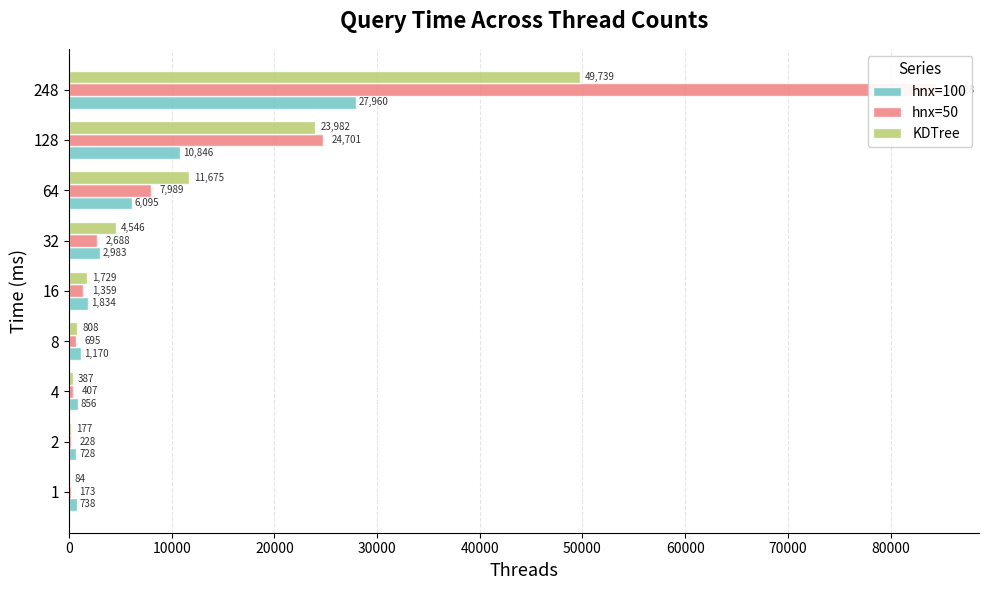

How many values in the hnx=100 series exceed 1834?

5